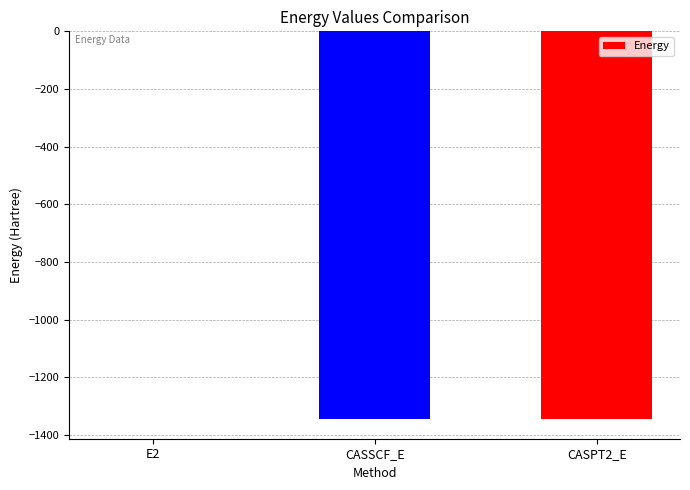

Where is the data nearest to the value -673?

CASSCF_E